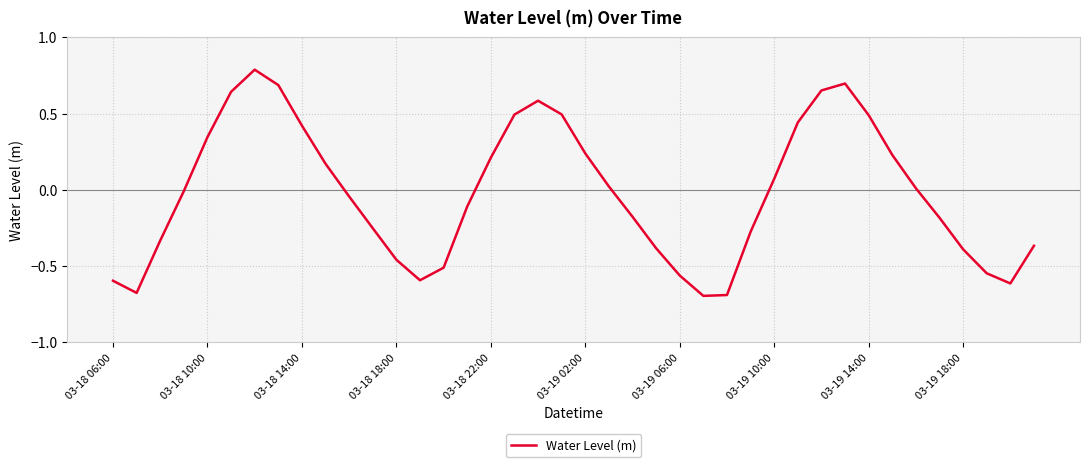

What is the maximum value shown in the chart?

0.8